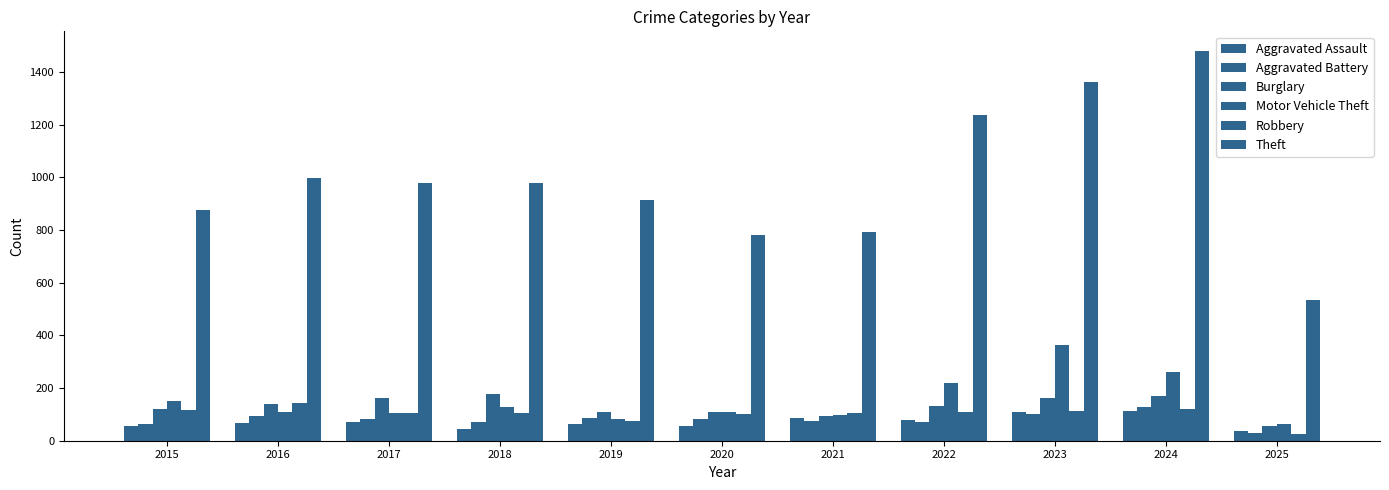

What is the sum of the Motor Vehicle Theft values at 2019 and 2024?

343